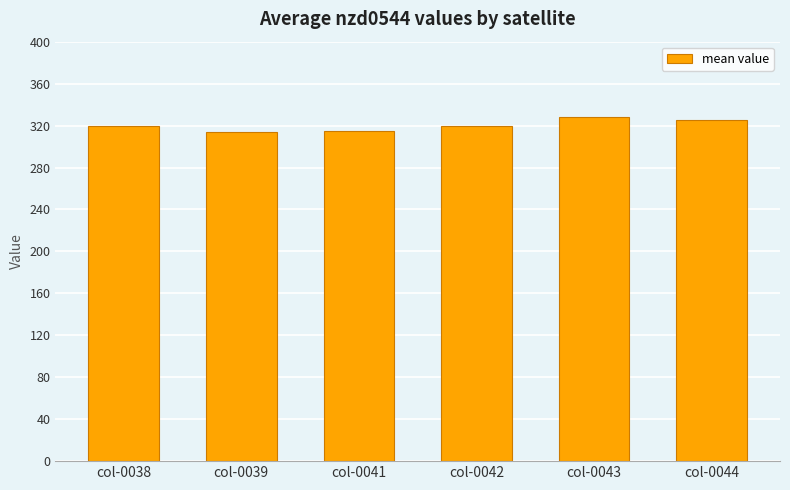

What is the value of the 4th bar from the left?

319.4